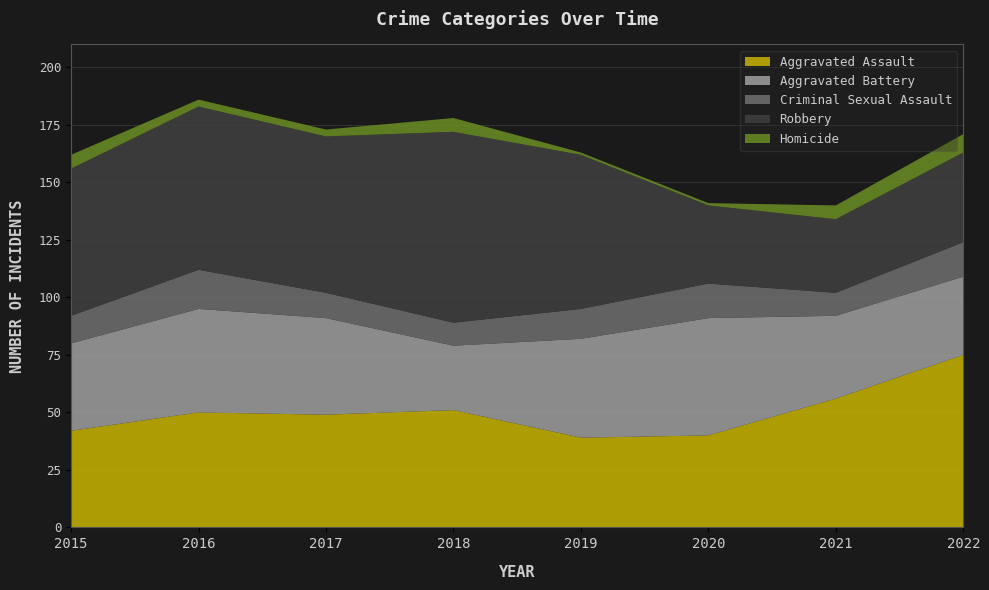

Reading left to right, list all the values displayed in this chart.

Aggravated Assault: 2015=42	2016=50	2017=49	2018=51	2019=39	2020=40	2021=56	2022=75
Aggravated Battery: 2015=38	2016=45	2017=42	2018=28	2019=43	2020=51	2021=36	2022=34
Criminal Sexual Assault: 2015=12	2016=17	2017=11	2018=10	2019=13	2020=15	2021=10	2022=15
Robbery: 2015=64	2016=71	2017=68	2018=83	2019=67	2020=34	2021=32	2022=39
Homicide: 2015=6	2016=3	2017=3	2018=6	2019=1	2020=1	2021=6	2022=8